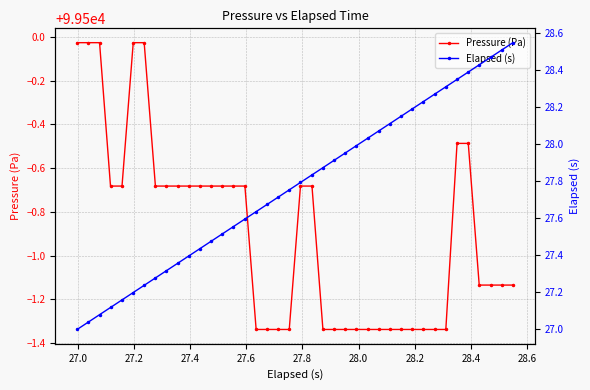

Reading left to right, transcribe all the data shown in this chart.

Pressure (Pa): 99500.0	99500.0	99500.0	99499.3	99499.3	99500.0	99500.0	99499.3	99499.3	99499.3	99499.3	99499.3	99499.3	99499.3	99499.3	99499.3	99498.7	99498.7	99498.7	99498.7	99499.3	99499.3	99498.7	99498.7	99498.7	99498.7	99498.7	99498.7	99498.7	99498.7	99498.7	99498.7	99498.7	99498.7	99499.5	99499.5	99498.9	99498.9	99498.9	99498.9
Elapsed (s): 27.0	27.0	27.1	27.1	27.2	27.2	27.2	27.3	27.3	27.4	27.4	27.4	27.5	27.5	27.6	27.6	27.6	27.7	27.7	27.8	27.8	27.8	27.9	27.9	28.0	28.0	28.0	28.1	28.1	28.2	28.2	28.2	28.3	28.3	28.4	28.4	28.4	28.5	28.5	28.6